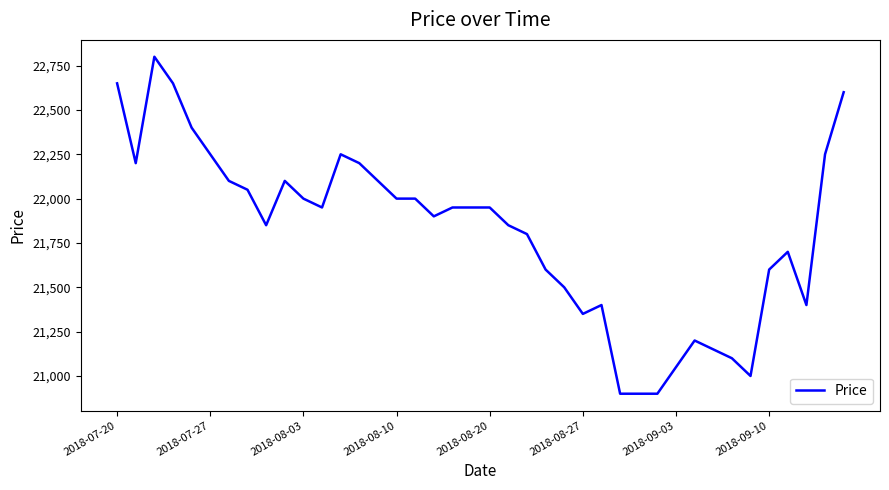

Reading right to left, what are all the values shown in this chart?

22600	22250	21400	21700	21600	21000	21100	21150	21200	21050	20900	20900	20900	21400	21350	21500	21600	21800	21850	21950	21950	21950	21900	22000	22000	22100	22200	22250	21950	22000	22100	21850	22050	22100	22250	22400	22650	22800	22200	22650